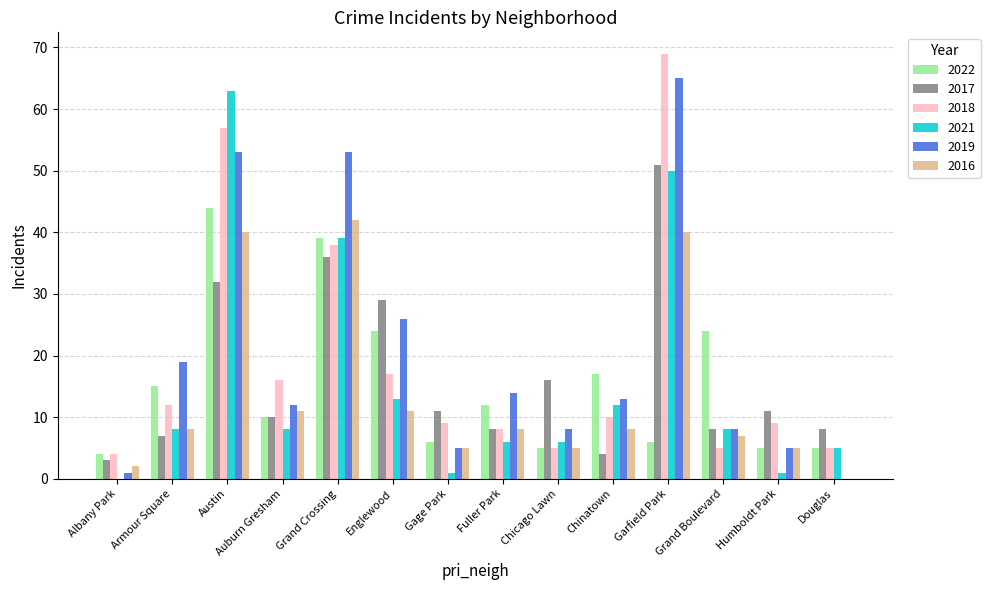

How many groups of bars are there?

14